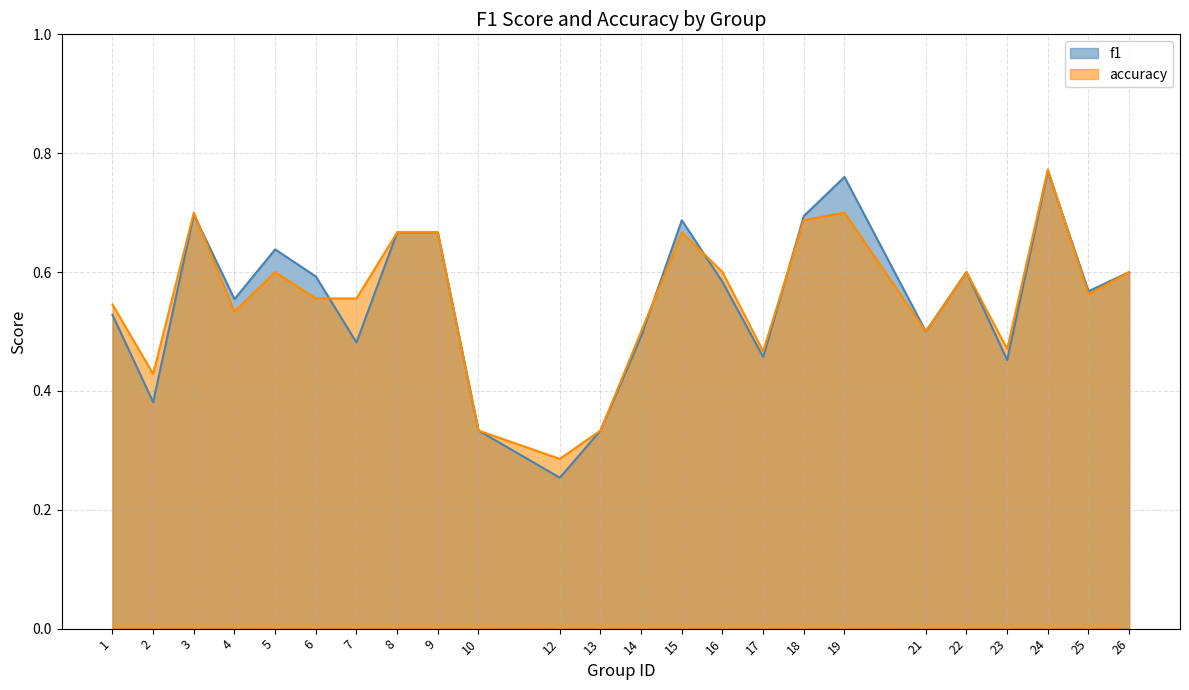

What is the sum of the accuracy values at 18 and 2?

1.1